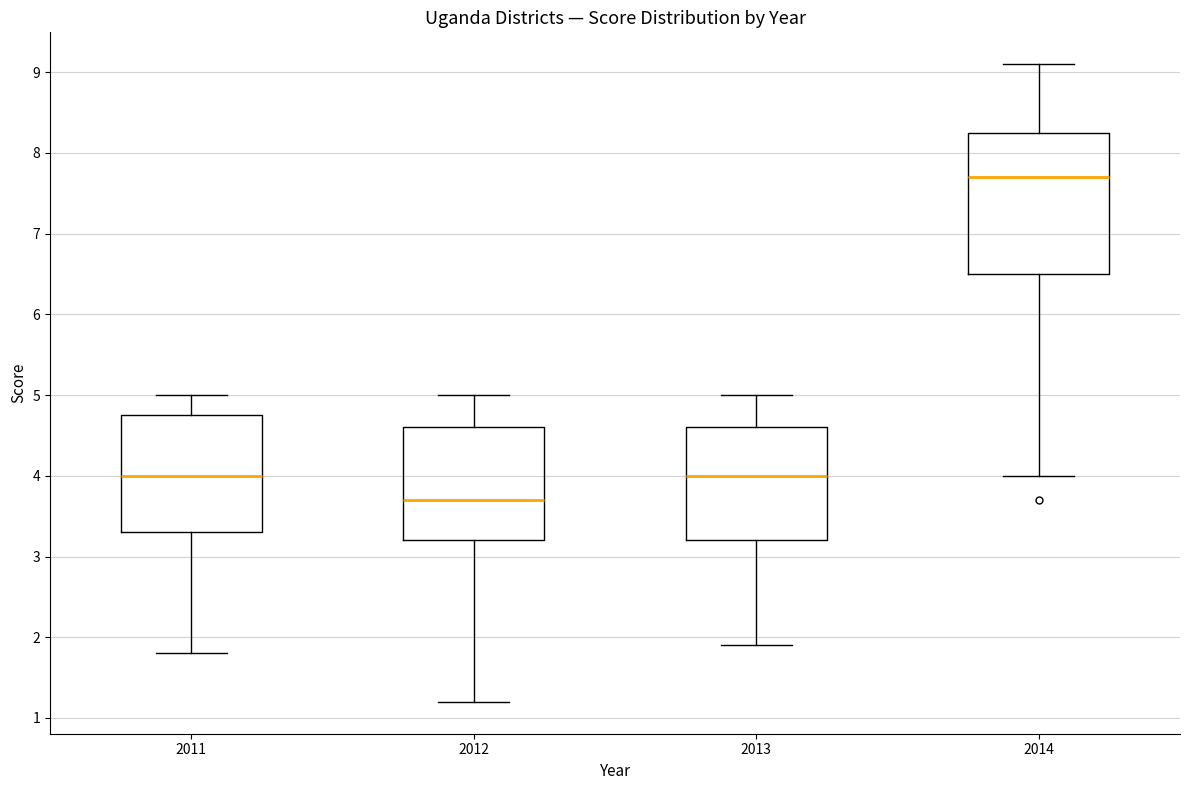

Where does the median line of the box at x = 2011 sit on the y-axis? The values are not printed on the chart, so give them approximately, as read against the axis.

4.0